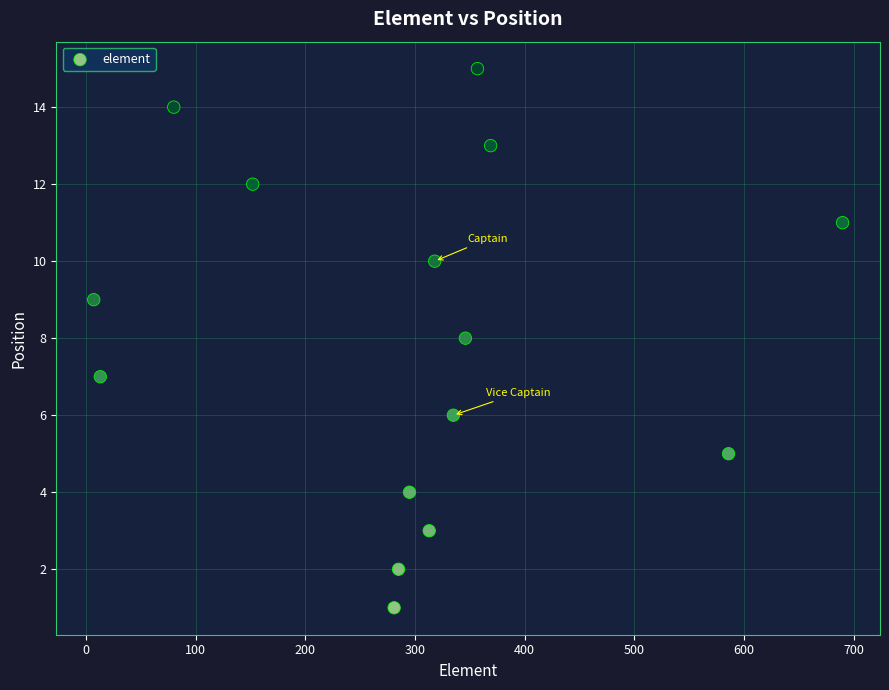

What is the range of X values (max minus min)?

683